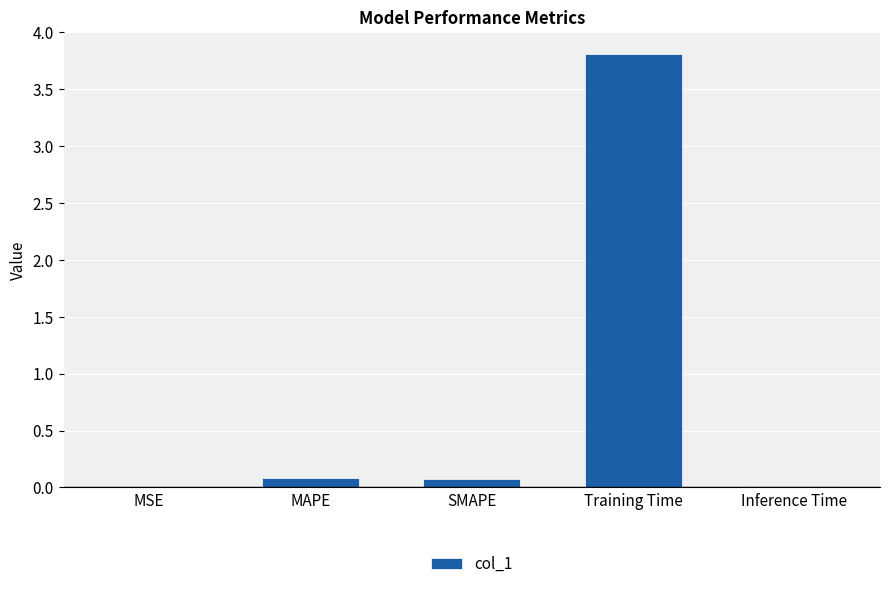

Between MSE and SMAPE, which is larger?

SMAPE